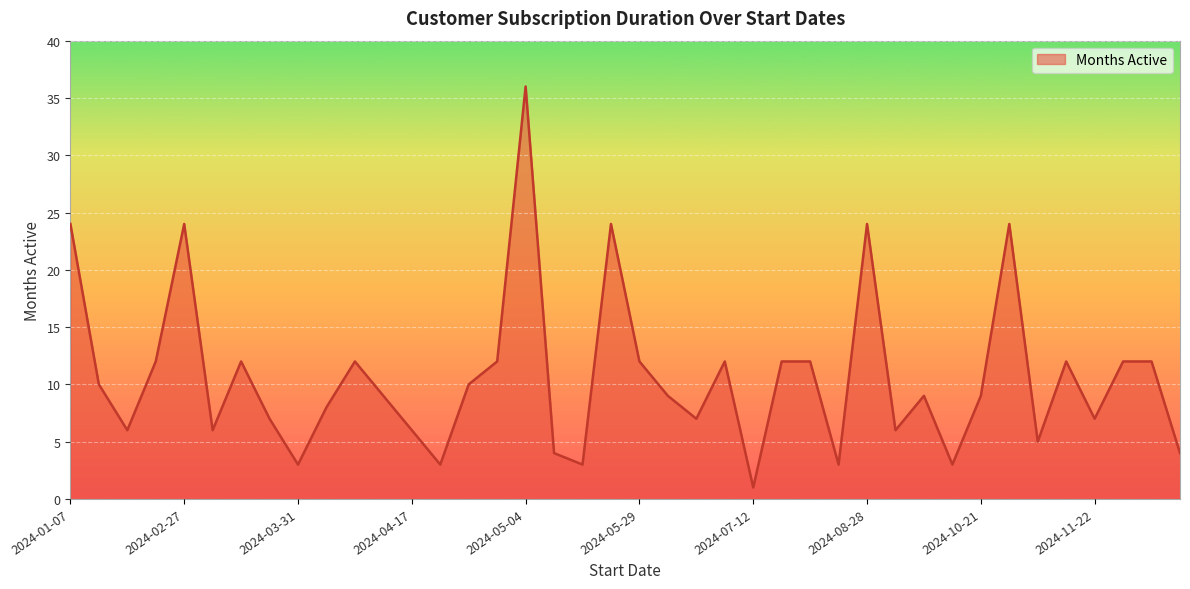

What is the greatest value displayed?

36